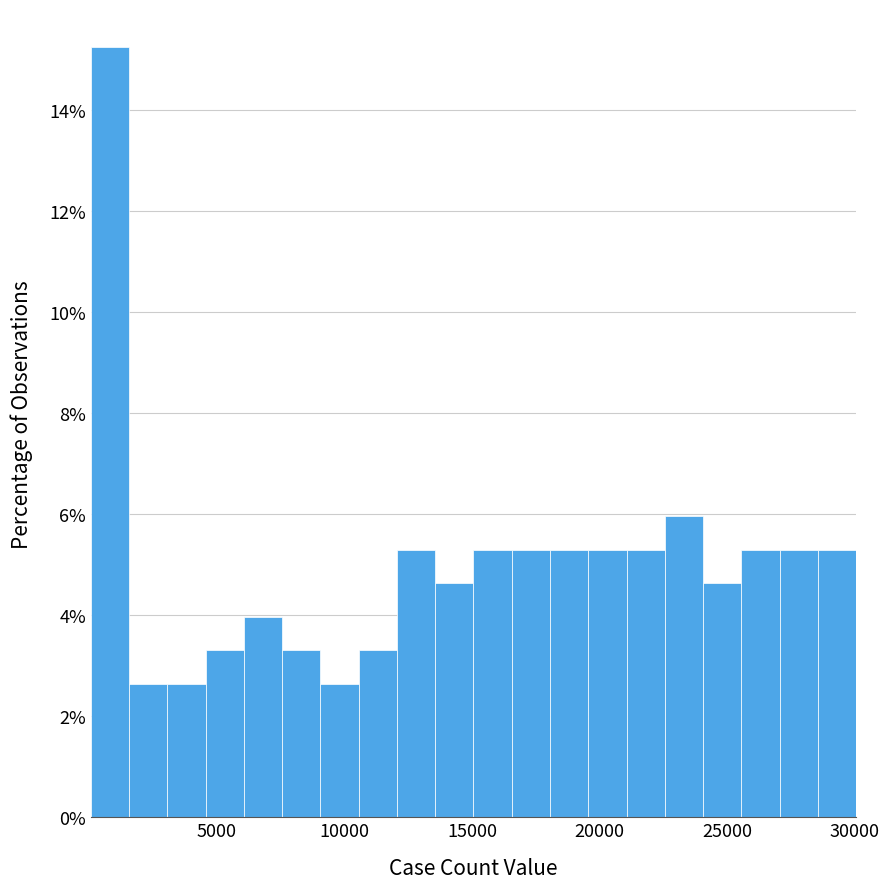

Around what value on the x-axis is the tallest bar? Give the approximate position of its centre, as read against the axis.

1000